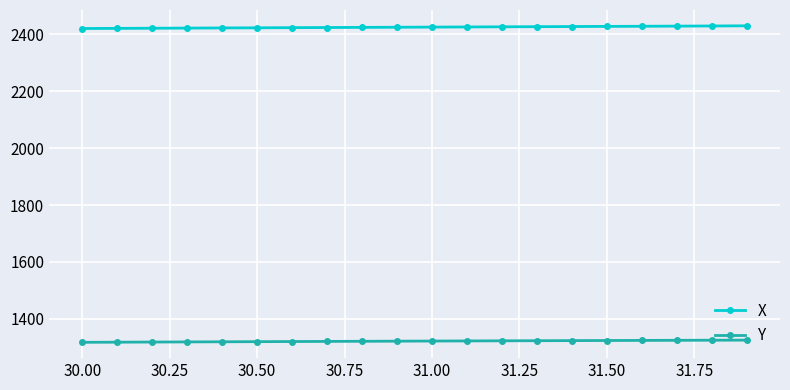

How many data points in X are less than 2424?

9